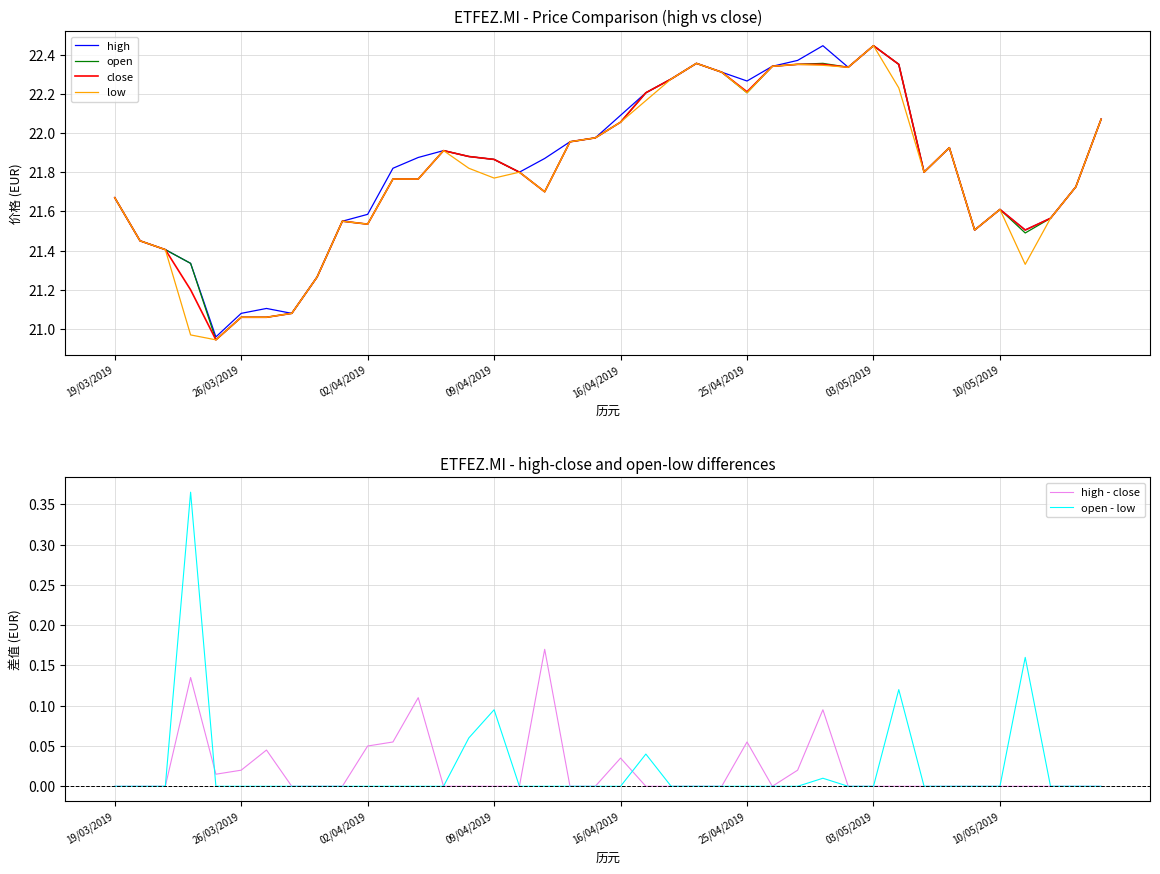

What is the difference between the second highest and second lowest values in the high series?

1.4